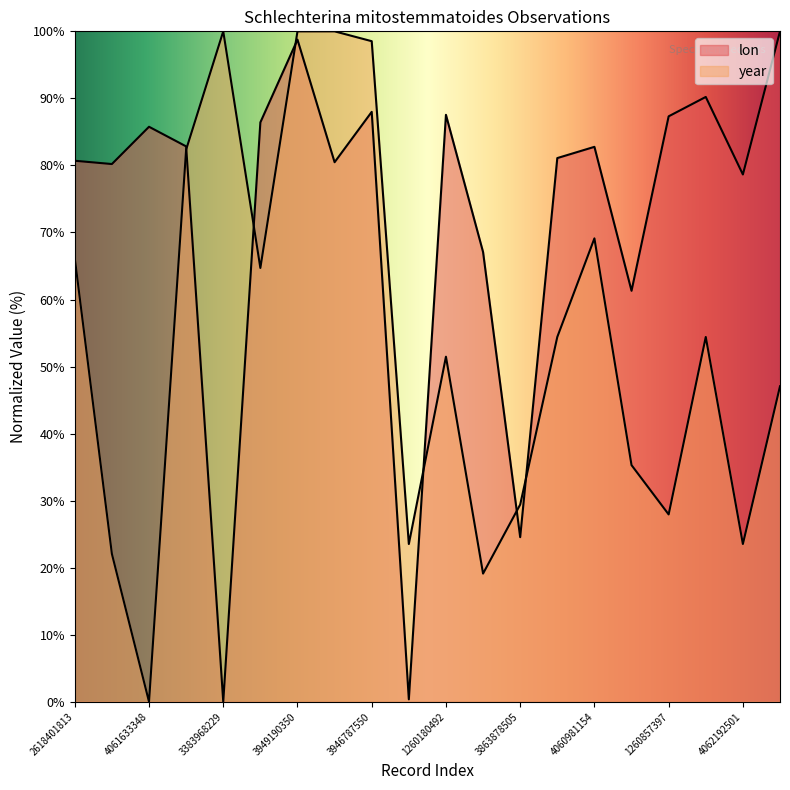

What is the difference between the highest and lowest values at 1260857282?

58.1